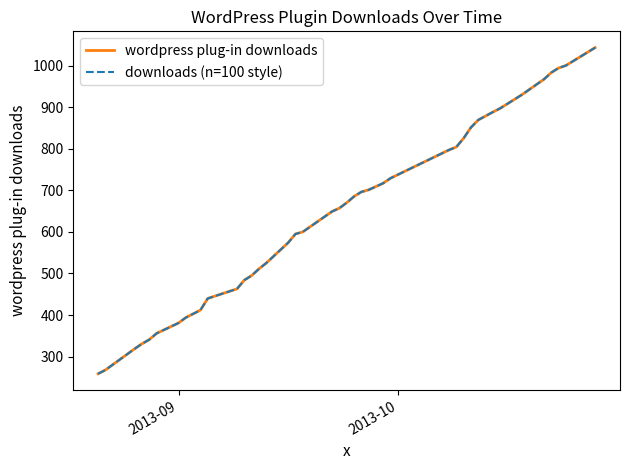

What is the minimum value shown in the chart?

259